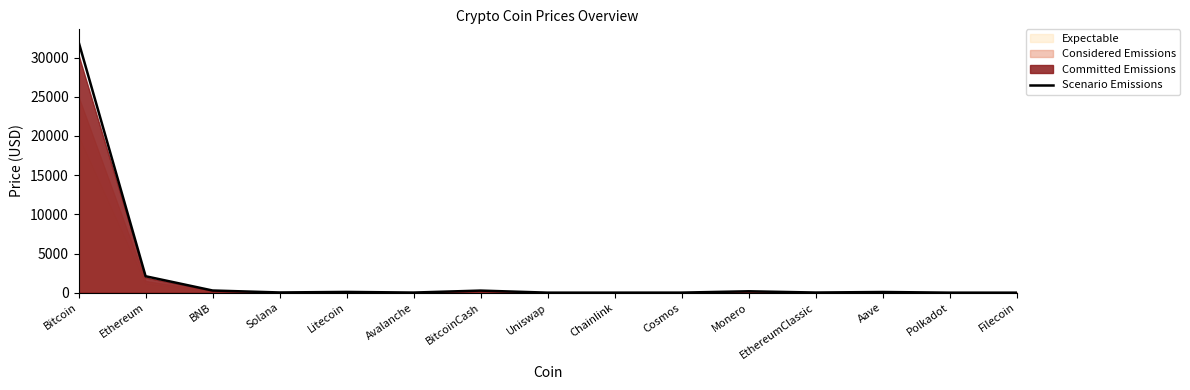

What is the label of the 5th point from the right?

Monero